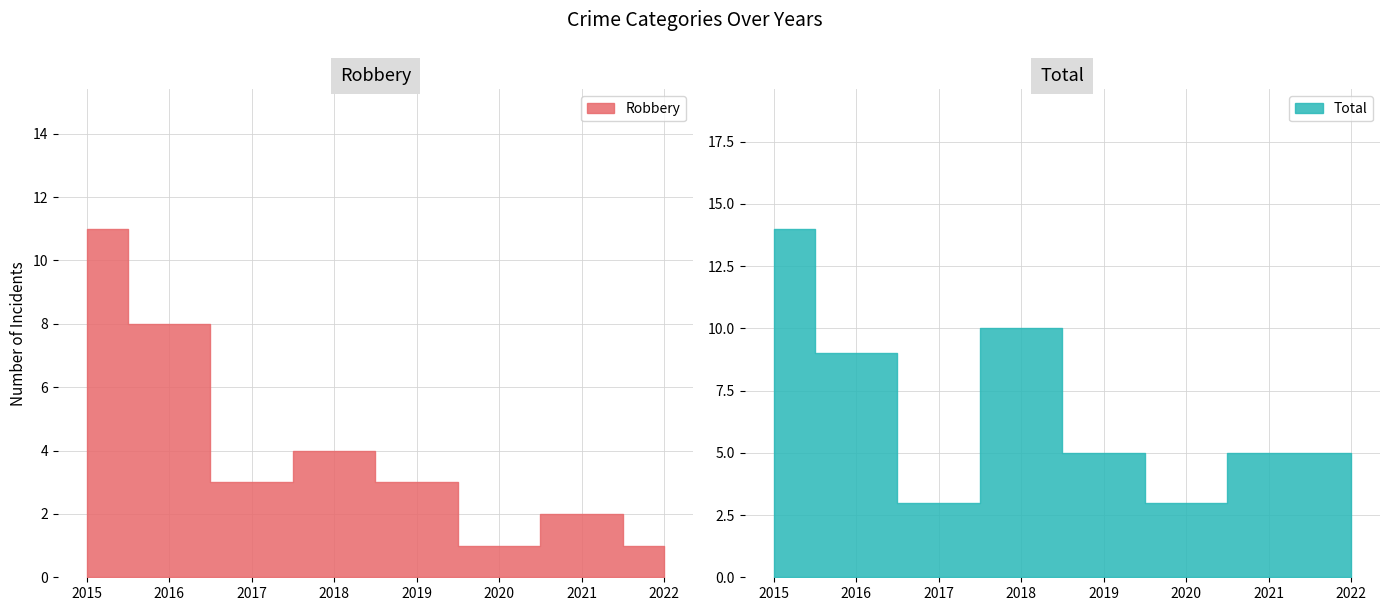

What is the average value of the Total series?

7